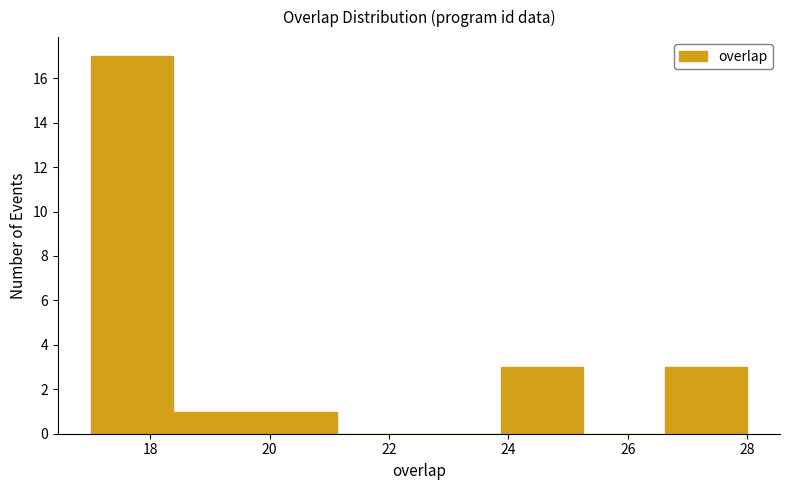

Which range on the x-axis has the tallest bar?

17.0 to 18.4